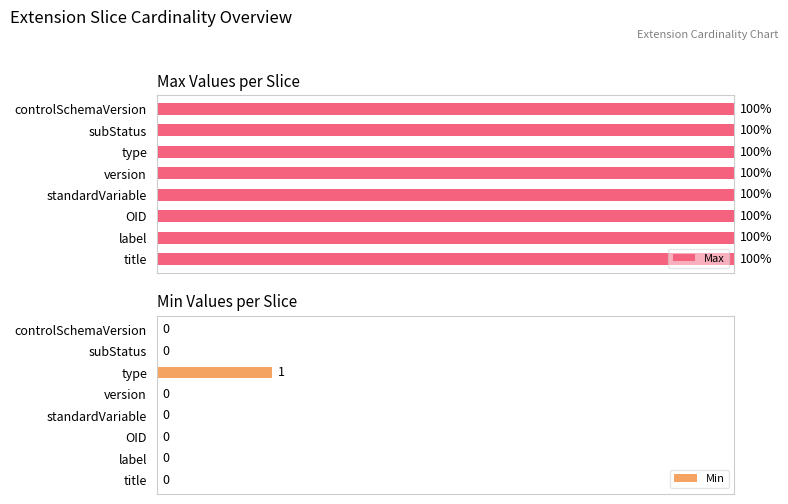

Which category has the highest value in the Min series?

type